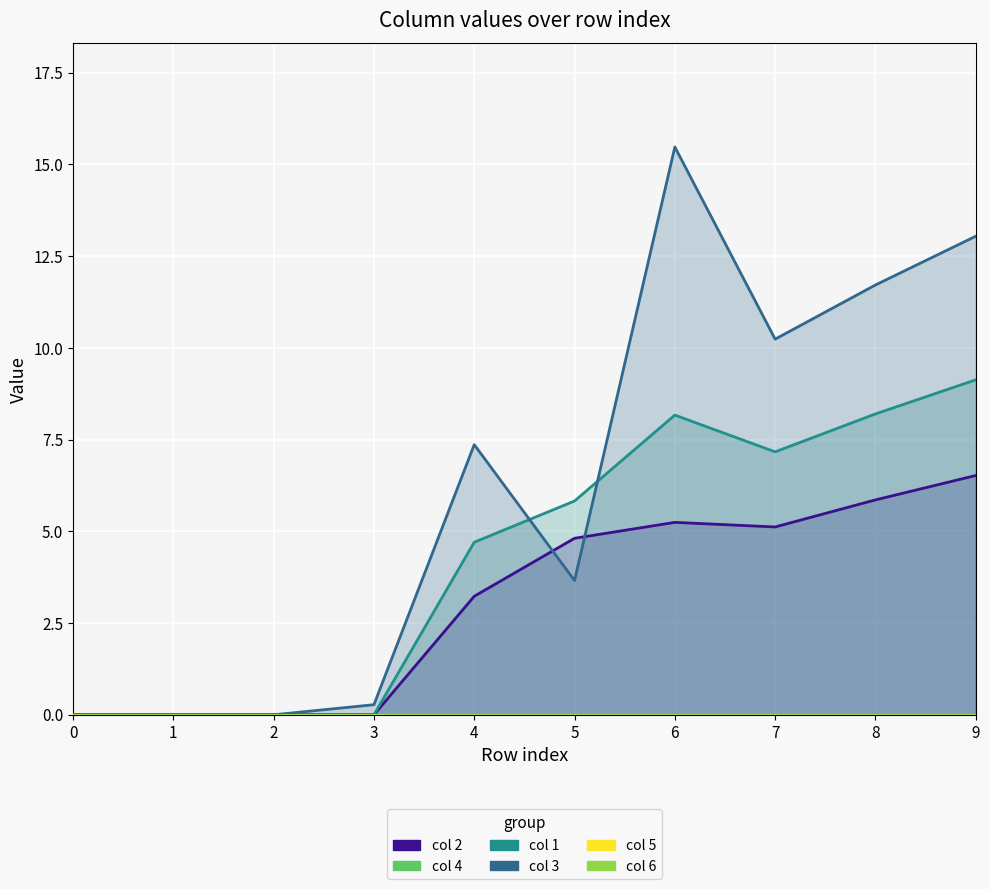

Rank the series by their average value, from highest to lowest.

3, 1, 2